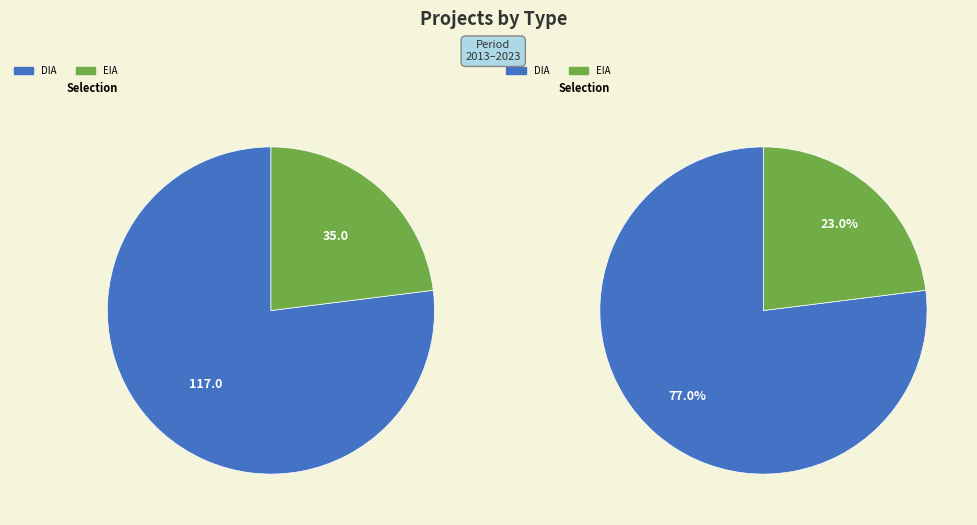

What is the change in value from DIA to EIA?

-82